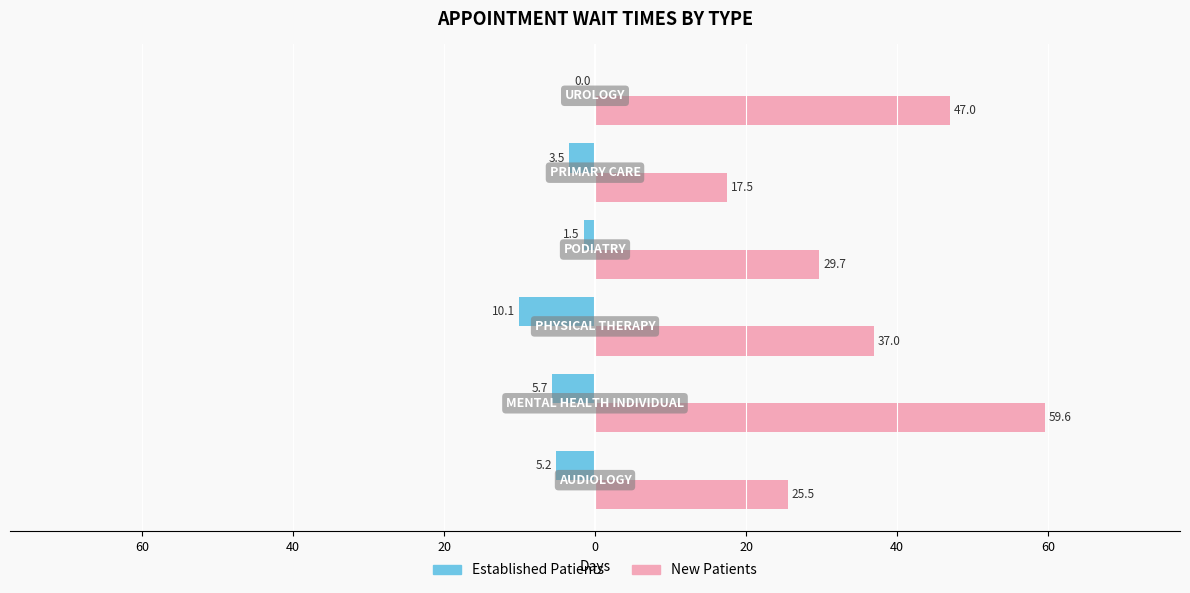

Is it true that EstablishedPatients equals -3.0 at 60?

False